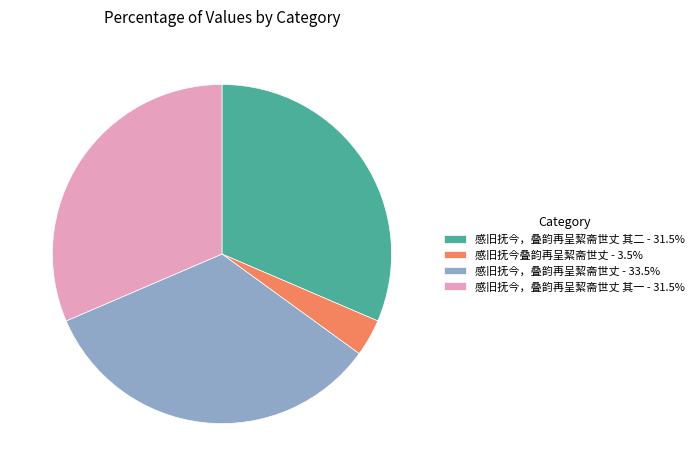

Is the sum of 感旧抚今，叠韵再呈絜斋世丈 其一 - 31.5% and 感旧抚今，叠韵再呈絜斋世丈 - 33.5% greater than half?

Yes